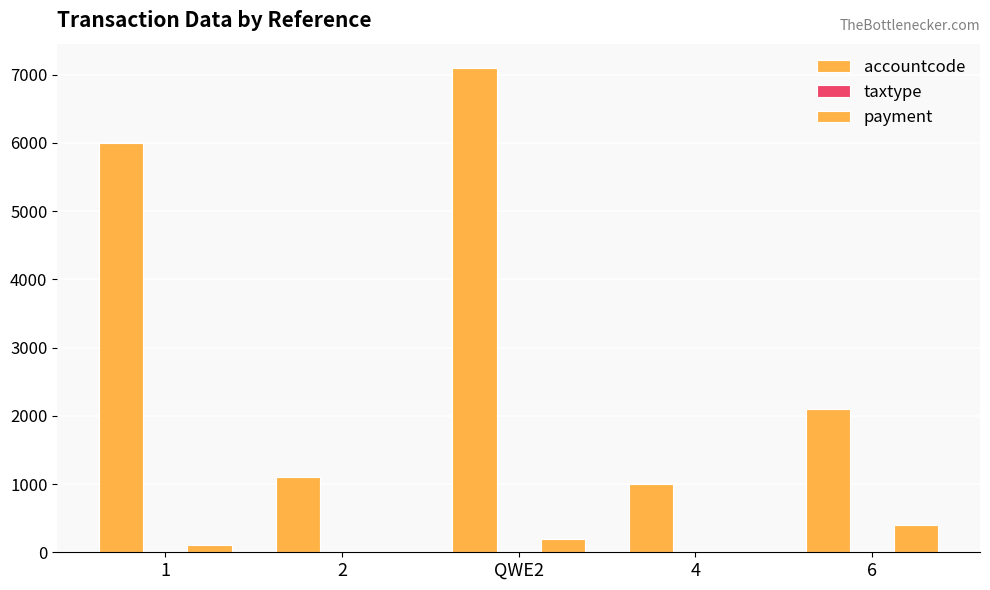

Count the number of categories in the chart.

5